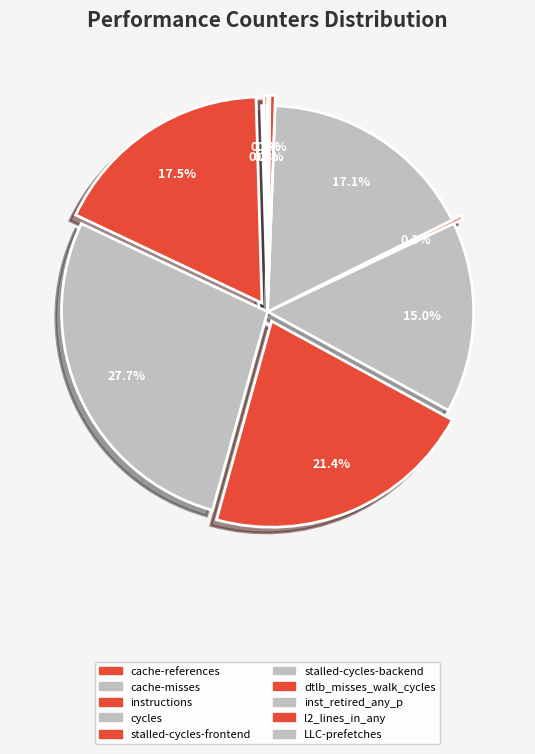

What is the smallest slice in the pie chart?

LLC-prefetches